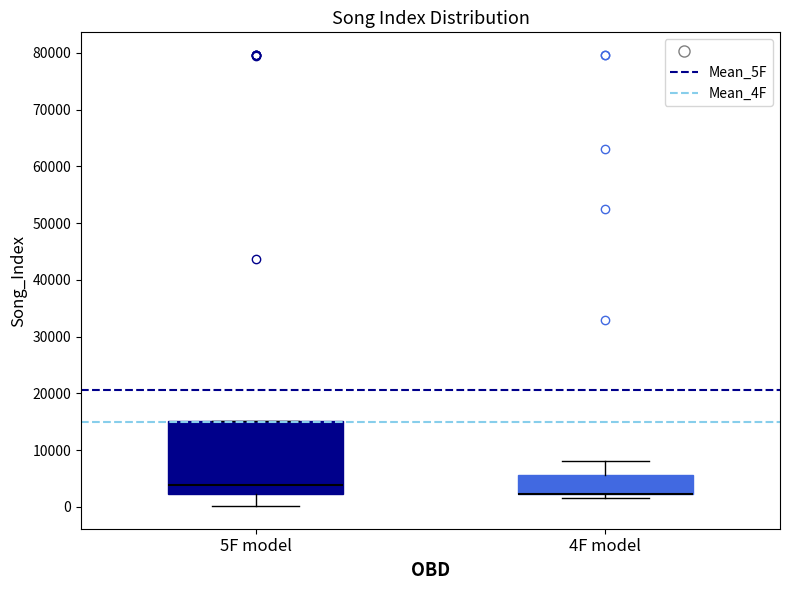

Which box is the tallest, from its lower edge to its upper edge?

5F model